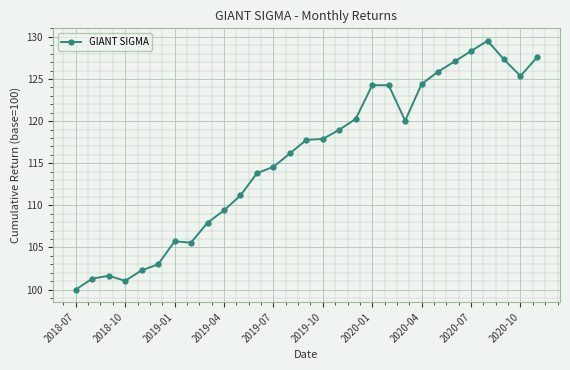

What is the value of the 12th point from the left?

113.8